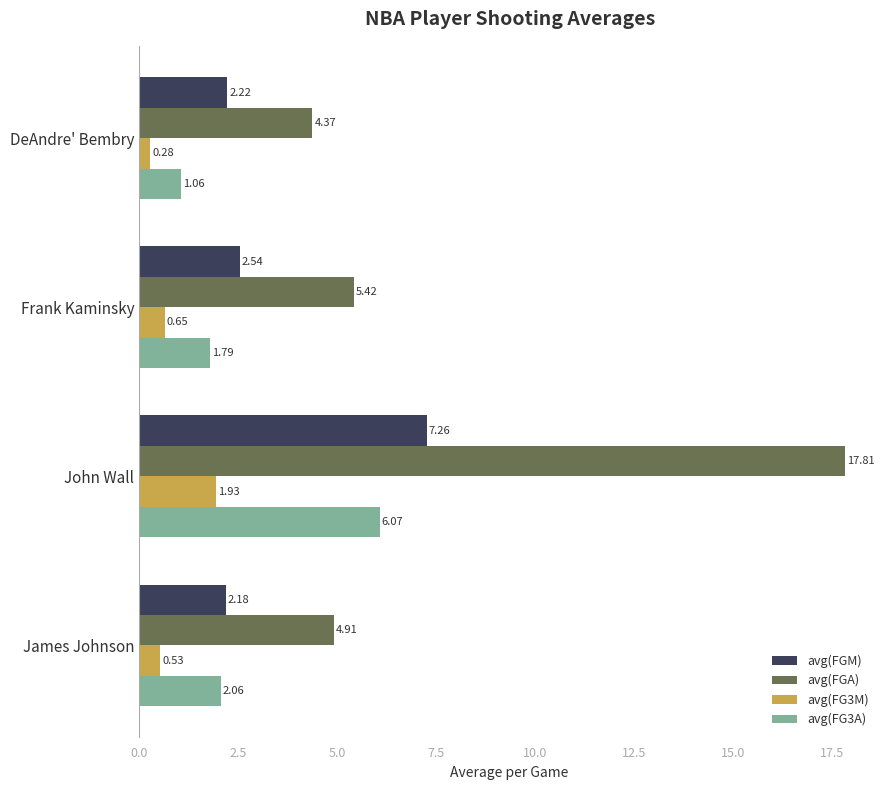

At which category is the sum across all series the highest?

John Wall